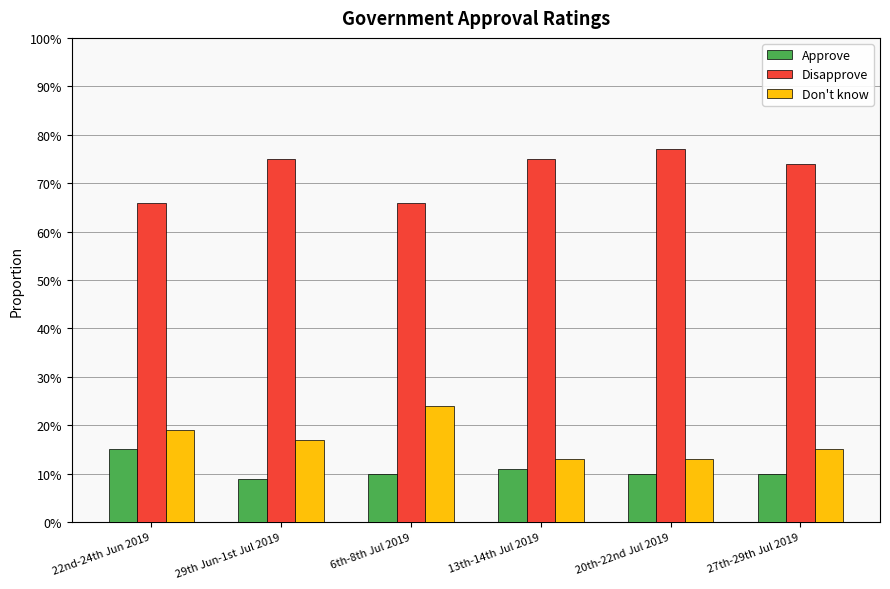

Which series has the largest total across all categories?

Disapprove